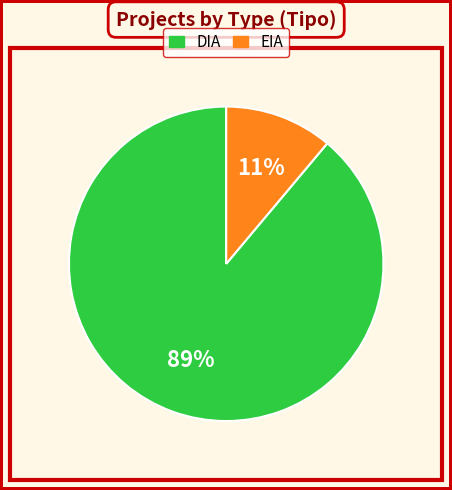

Which has a higher value, DIA or EIA?

DIA